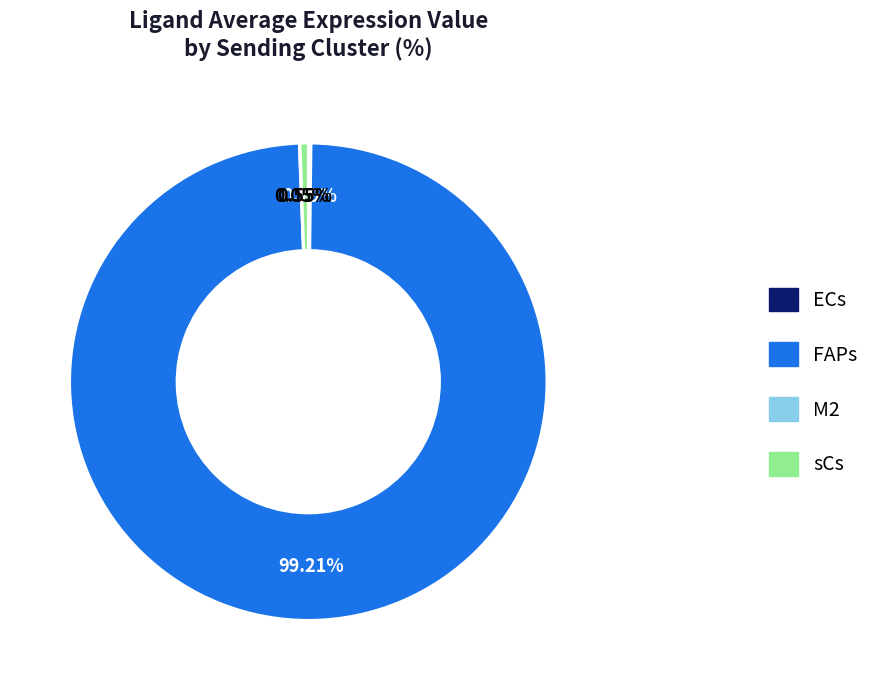

Does FAPs represent more than half of the total?

Yes